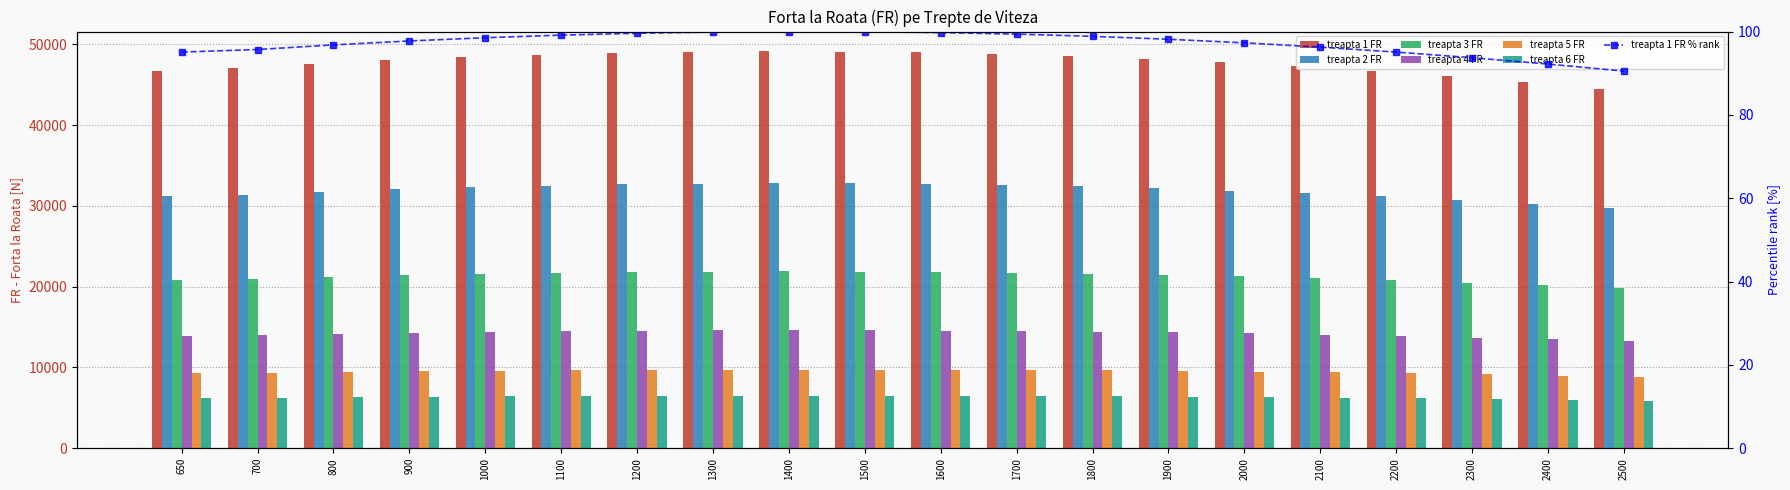

The value of treapta 3 FR at 1000 is 9281.2. True or false?

False